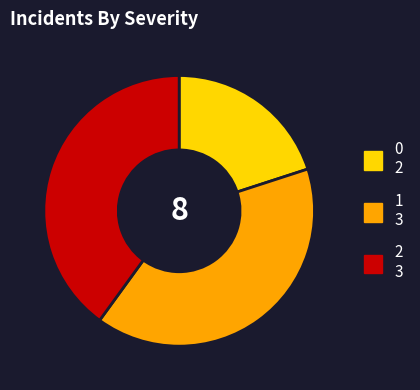

Is 0 2 the majority of the pie?

No